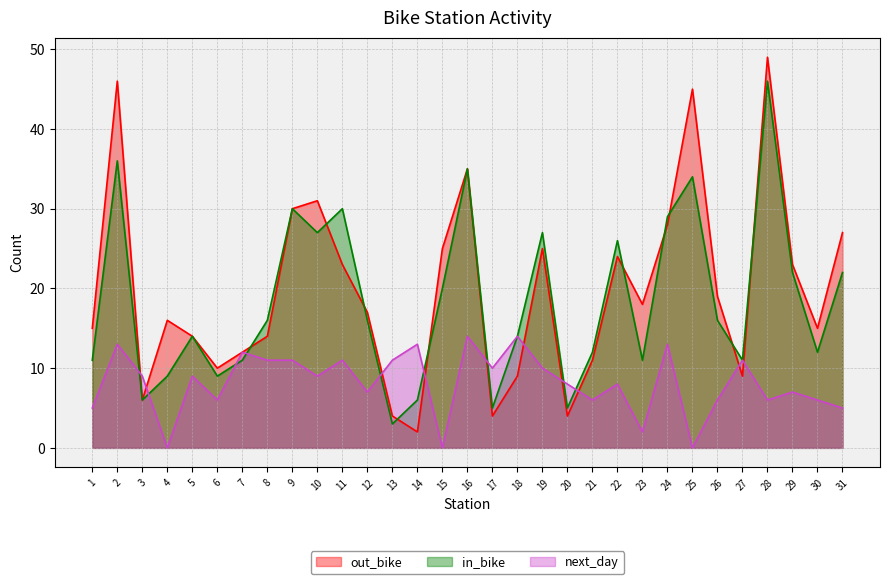

What is the value of the in_bike point at the 17th from the left?

5